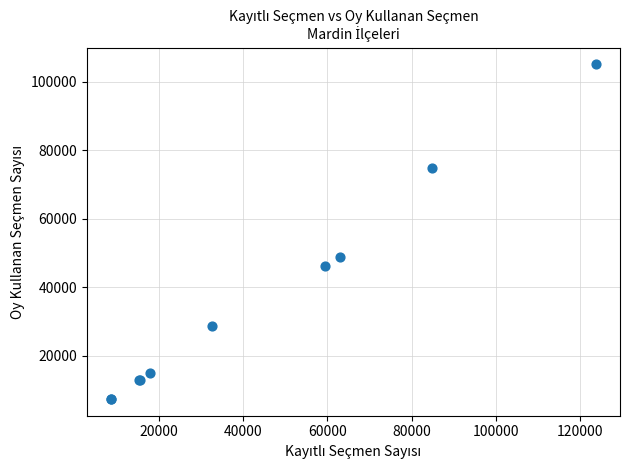

What Y value in the scatter plot is closest to 56242?

48962